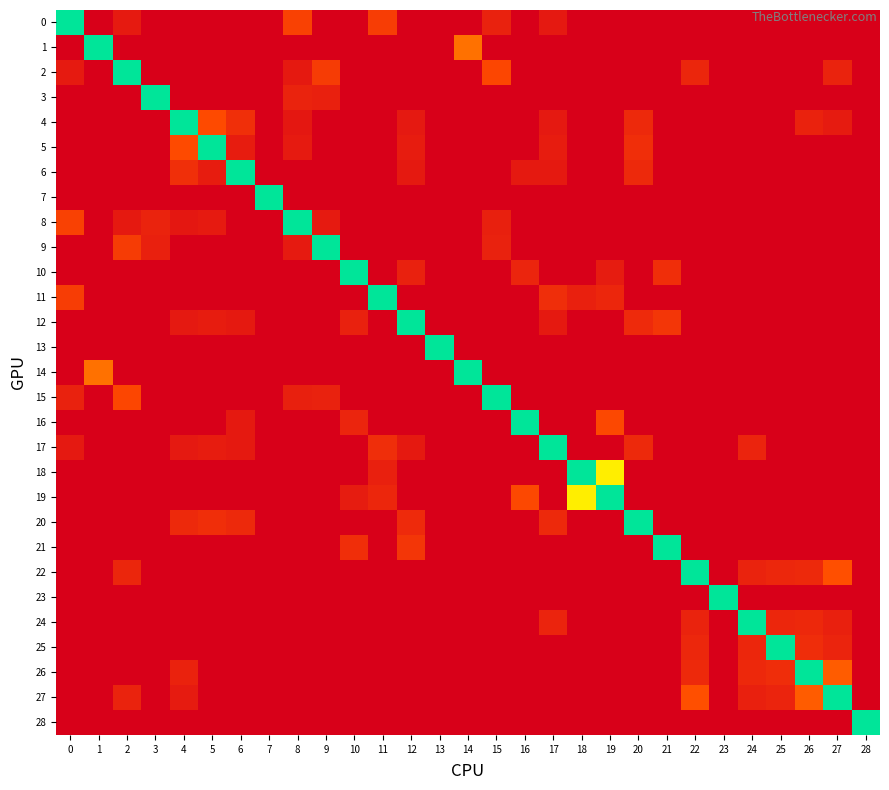

Reading left to right, extract all data points from this chart.

0: 0=1.0	1=0.0	2=0.1	3=0.0	4=0.0	5=0.0	6=0.0	7=0.0	8=0.2	9=0.0	10=0.0	11=0.2	12=0.0	13=0.0	14=0.0	15=0.1	16=0.0	17=0.1	18=0.0	19=0.0	20=0.0	21=0.0	22=0.0	23=0.0	24=0.0	25=0.0	26=0.0	27=0.0	28=0.0
1: 0=0.0	1=1.0	2=0.0	3=0.0	4=0.0	5=0.0	6=0.0	7=0.0	8=0.0	9=0.0	10=0.0	11=0.0	12=0.0	13=0.0	14=0.4	15=0.0	16=0.0	17=0.0	18=0.0	19=0.0	20=0.0	21=0.0	22=0.0	23=0.0	24=0.0	25=0.0	26=0.0	27=0.0	28=0.0
2: 0=0.1	1=0.0	2=1.0	3=0.0	4=0.0	5=0.0	6=0.0	7=0.0	8=0.1	9=0.2	10=0.0	11=0.0	12=0.0	13=0.0	14=0.0	15=0.2	16=0.0	17=0.0	18=0.0	19=0.0	20=0.0	21=0.0	22=0.1	23=0.0	24=0.0	25=0.0	26=0.0	27=0.1	28=0.0
3: 0=0.0	1=0.0	2=0.0	3=1.0	4=0.0	5=0.0	6=0.0	7=0.0	8=0.1	9=0.1	10=0.0	11=0.0	12=0.0	13=0.0	14=0.0	15=0.0	16=0.0	17=0.0	18=0.0	19=0.0	20=0.0	21=0.0	22=0.0	23=0.0	24=0.0	25=0.0	26=0.0	27=0.0	28=0.0
4: 0=0.0	1=0.0	2=0.0	3=0.0	4=1.0	5=0.2	6=0.2	7=0.0	8=0.1	9=0.0	10=0.0	11=0.0	12=0.1	13=0.0	14=0.0	15=0.0	16=0.0	17=0.1	18=0.0	19=0.0	20=0.1	21=0.0	22=0.0	23=0.0	24=0.0	25=0.0	26=0.1	27=0.1	28=0.0
5: 0=0.0	1=0.0	2=0.0	3=0.0	4=0.2	5=1.0	6=0.1	7=0.0	8=0.1	9=0.0	10=0.0	11=0.0	12=0.1	13=0.0	14=0.0	15=0.0	16=0.0	17=0.1	18=0.0	19=0.0	20=0.2	21=0.0	22=0.0	23=0.0	24=0.0	25=0.0	26=0.0	27=0.0	28=0.0
6: 0=0.0	1=0.0	2=0.0	3=0.0	4=0.2	5=0.1	6=1.0	7=0.0	8=0.0	9=0.0	10=0.0	11=0.0	12=0.1	13=0.0	14=0.0	15=0.0	16=0.1	17=0.1	18=0.0	19=0.0	20=0.1	21=0.0	22=0.0	23=0.0	24=0.0	25=0.0	26=0.0	27=0.0	28=0.0
7: 0=0.0	1=0.0	2=0.0	3=0.0	4=0.0	5=0.0	6=0.0	7=1.0	8=0.0	9=0.0	10=0.0	11=0.0	12=0.0	13=0.0	14=0.0	15=0.0	16=0.0	17=0.0	18=0.0	19=0.0	20=0.0	21=0.0	22=0.0	23=0.0	24=0.0	25=0.0	26=0.0	27=0.0	28=0.0
8: 0=0.2	1=0.0	2=0.1	3=0.1	4=0.1	5=0.1	6=0.0	7=0.0	8=1.0	9=0.1	10=0.0	11=0.0	12=0.0	13=0.0	14=0.0	15=0.1	16=0.0	17=0.0	18=0.0	19=0.0	20=0.0	21=0.0	22=0.0	23=0.0	24=0.0	25=0.0	26=0.0	27=0.0	28=0.0
9: 0=0.0	1=0.0	2=0.2	3=0.1	4=0.0	5=0.0	6=0.0	7=0.0	8=0.1	9=1.0	10=0.0	11=0.0	12=0.0	13=0.0	14=0.0	15=0.1	16=0.0	17=0.0	18=0.0	19=0.0	20=0.0	21=0.0	22=0.0	23=0.0	24=0.0	25=0.0	26=0.0	27=0.0	28=0.0
10: 0=0.0	1=0.0	2=0.0	3=0.0	4=0.0	5=0.0	6=0.0	7=0.0	8=0.0	9=0.0	10=1.0	11=0.0	12=0.1	13=0.0	14=0.0	15=0.0	16=0.1	17=0.0	18=0.0	19=0.1	20=0.0	21=0.2	22=0.0	23=0.0	24=0.0	25=0.0	26=0.0	27=0.0	28=0.0
11: 0=0.2	1=0.0	2=0.0	3=0.0	4=0.0	5=0.0	6=0.0	7=0.0	8=0.0	9=0.0	10=0.0	11=1.0	12=0.0	13=0.0	14=0.0	15=0.0	16=0.0	17=0.2	18=0.1	19=0.1	20=0.0	21=0.0	22=0.0	23=0.0	24=0.0	25=0.0	26=0.0	27=0.0	28=0.0
12: 0=0.0	1=0.0	2=0.0	3=0.0	4=0.1	5=0.1	6=0.1	7=0.0	8=0.0	9=0.0	10=0.1	11=0.0	12=1.0	13=0.0	14=0.0	15=0.0	16=0.0	17=0.1	18=0.0	19=0.0	20=0.1	21=0.2	22=0.0	23=0.0	24=0.0	25=0.0	26=0.0	27=0.0	28=0.0
13: 0=0.0	1=0.0	2=0.0	3=0.0	4=0.0	5=0.0	6=0.0	7=0.0	8=0.0	9=0.0	10=0.0	11=0.0	12=0.0	13=1.0	14=0.0	15=0.0	16=0.0	17=0.0	18=0.0	19=0.0	20=0.0	21=0.0	22=0.0	23=0.0	24=0.0	25=0.0	26=0.0	27=0.0	28=0.0
14: 0=0.0	1=0.4	2=0.0	3=0.0	4=0.0	5=0.0	6=0.0	7=0.0	8=0.0	9=0.0	10=0.0	11=0.0	12=0.0	13=0.0	14=1.0	15=0.0	16=0.0	17=0.0	18=0.0	19=0.0	20=0.0	21=0.0	22=0.0	23=0.0	24=0.0	25=0.0	26=0.0	27=0.0	28=0.0
15: 0=0.1	1=0.0	2=0.2	3=0.0	4=0.0	5=0.0	6=0.0	7=0.0	8=0.1	9=0.1	10=0.0	11=0.0	12=0.0	13=0.0	14=0.0	15=1.0	16=0.0	17=0.0	18=0.0	19=0.0	20=0.0	21=0.0	22=0.0	23=0.0	24=0.0	25=0.0	26=0.0	27=0.0	28=0.0
16: 0=0.0	1=0.0	2=0.0	3=0.0	4=0.0	5=0.0	6=0.1	7=0.0	8=0.0	9=0.0	10=0.1	11=0.0	12=0.0	13=0.0	14=0.0	15=0.0	16=1.0	17=0.0	18=0.0	19=0.2	20=0.0	21=0.0	22=0.0	23=0.0	24=0.0	25=0.0	26=0.0	27=0.0	28=0.0
17: 0=0.1	1=0.0	2=0.0	3=0.0	4=0.1	5=0.1	6=0.1	7=0.0	8=0.0	9=0.0	10=0.0	11=0.2	12=0.1	13=0.0	14=0.0	15=0.0	16=0.0	17=1.0	18=0.0	19=0.0	20=0.1	21=0.0	22=0.0	23=0.0	24=0.1	25=0.0	26=0.0	27=0.0	28=0.0
18: 0=0.0	1=0.0	2=0.0	3=0.0	4=0.0	5=0.0	6=0.0	7=0.0	8=0.0	9=0.0	10=0.0	11=0.1	12=0.0	13=0.0	14=0.0	15=0.0	16=0.0	17=0.0	18=1.0	19=0.7	20=0.0	21=0.0	22=0.0	23=0.0	24=0.0	25=0.0	26=0.0	27=0.0	28=0.0
19: 0=0.0	1=0.0	2=0.0	3=0.0	4=0.0	5=0.0	6=0.0	7=0.0	8=0.0	9=0.0	10=0.1	11=0.1	12=0.0	13=0.0	14=0.0	15=0.0	16=0.2	17=0.0	18=0.7	19=1.0	20=0.0	21=0.0	22=0.0	23=0.0	24=0.0	25=0.0	26=0.0	27=0.0	28=0.0
20: 0=0.0	1=0.0	2=0.0	3=0.0	4=0.1	5=0.2	6=0.1	7=0.0	8=0.0	9=0.0	10=0.0	11=0.0	12=0.1	13=0.0	14=0.0	15=0.0	16=0.0	17=0.1	18=0.0	19=0.0	20=1.0	21=0.0	22=0.0	23=0.0	24=0.0	25=0.0	26=0.0	27=0.0	28=0.0
21: 0=0.0	1=0.0	2=0.0	3=0.0	4=0.0	5=0.0	6=0.0	7=0.0	8=0.0	9=0.0	10=0.2	11=0.0	12=0.2	13=0.0	14=0.0	15=0.0	16=0.0	17=0.0	18=0.0	19=0.0	20=0.0	21=1.0	22=0.0	23=0.0	24=0.0	25=0.0	26=0.0	27=0.0	28=0.0
22: 0=0.0	1=0.0	2=0.1	3=0.0	4=0.0	5=0.0	6=0.0	7=0.0	8=0.0	9=0.0	10=0.0	11=0.0	12=0.0	13=0.0	14=0.0	15=0.0	16=0.0	17=0.0	18=0.0	19=0.0	20=0.0	21=0.0	22=1.0	23=0.0	24=0.1	25=0.1	26=0.1	27=0.3	28=0.0
23: 0=0.0	1=0.0	2=0.0	3=0.0	4=0.0	5=0.0	6=0.0	7=0.0	8=0.0	9=0.0	10=0.0	11=0.0	12=0.0	13=0.0	14=0.0	15=0.0	16=0.0	17=0.0	18=0.0	19=0.0	20=0.0	21=0.0	22=0.0	23=1.0	24=0.0	25=0.0	26=0.0	27=0.0	28=0.0
24: 0=0.0	1=0.0	2=0.0	3=0.0	4=0.0	5=0.0	6=0.0	7=0.0	8=0.0	9=0.0	10=0.0	11=0.0	12=0.0	13=0.0	14=0.0	15=0.0	16=0.0	17=0.1	18=0.0	19=0.0	20=0.0	21=0.0	22=0.1	23=0.0	24=1.0	25=0.1	26=0.1	27=0.1	28=0.0
25: 0=0.0	1=0.0	2=0.0	3=0.0	4=0.0	5=0.0	6=0.0	7=0.0	8=0.0	9=0.0	10=0.0	11=0.0	12=0.0	13=0.0	14=0.0	15=0.0	16=0.0	17=0.0	18=0.0	19=0.0	20=0.0	21=0.0	22=0.1	23=0.0	24=0.1	25=1.0	26=0.1	27=0.1	28=0.0
26: 0=0.0	1=0.0	2=0.0	3=0.0	4=0.1	5=0.0	6=0.0	7=0.0	8=0.0	9=0.0	10=0.0	11=0.0	12=0.0	13=0.0	14=0.0	15=0.0	16=0.0	17=0.0	18=0.0	19=0.0	20=0.0	21=0.0	22=0.1	23=0.0	24=0.1	25=0.1	26=1.0	27=0.3	28=0.0
27: 0=0.0	1=0.0	2=0.1	3=0.0	4=0.1	5=0.0	6=0.0	7=0.0	8=0.0	9=0.0	10=0.0	11=0.0	12=0.0	13=0.0	14=0.0	15=0.0	16=0.0	17=0.0	18=0.0	19=0.0	20=0.0	21=0.0	22=0.3	23=0.0	24=0.1	25=0.1	26=0.3	27=1.0	28=0.0
28: 0=0.0	1=0.0	2=0.0	3=0.0	4=0.0	5=0.0	6=0.0	7=0.0	8=0.0	9=0.0	10=0.0	11=0.0	12=0.0	13=0.0	14=0.0	15=0.0	16=0.0	17=0.0	18=0.0	19=0.0	20=0.0	21=0.0	22=0.0	23=0.0	24=0.0	25=0.0	26=0.0	27=0.0	28=1.0